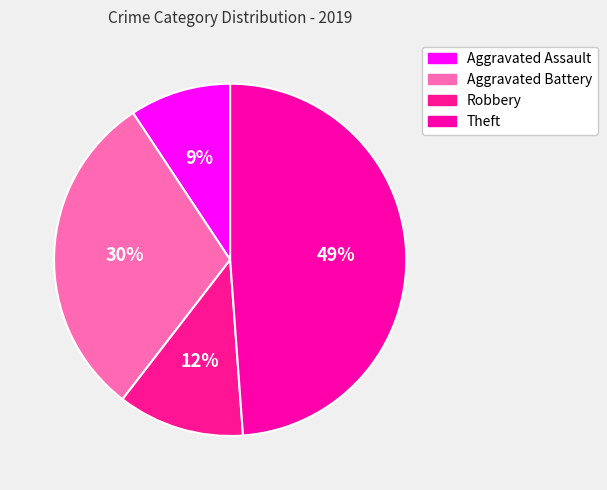

Is it true that Aggravated Assault is 1% of the pie?

False